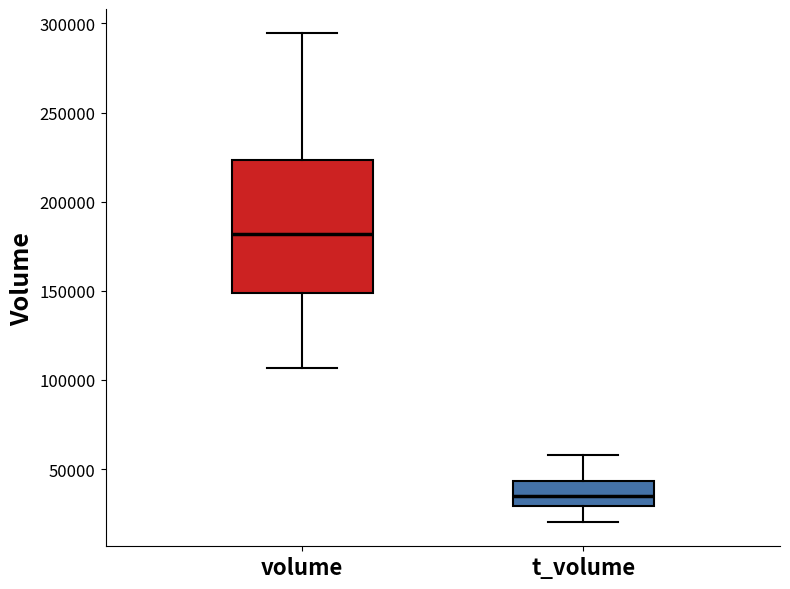

Reading left to right, transcribe this box plot: for each box, give where its median line is, the range the box spans, and where its two whiskers end, as read against the y-axis. The values are not printed on the chart, so give them approximately, as read against the axis.

volume: median 180000, box 150000 to 225000, whiskers 105000 to 295000
t_volume: median 35000, box 30000 to 45000, whiskers 20000 to 60000